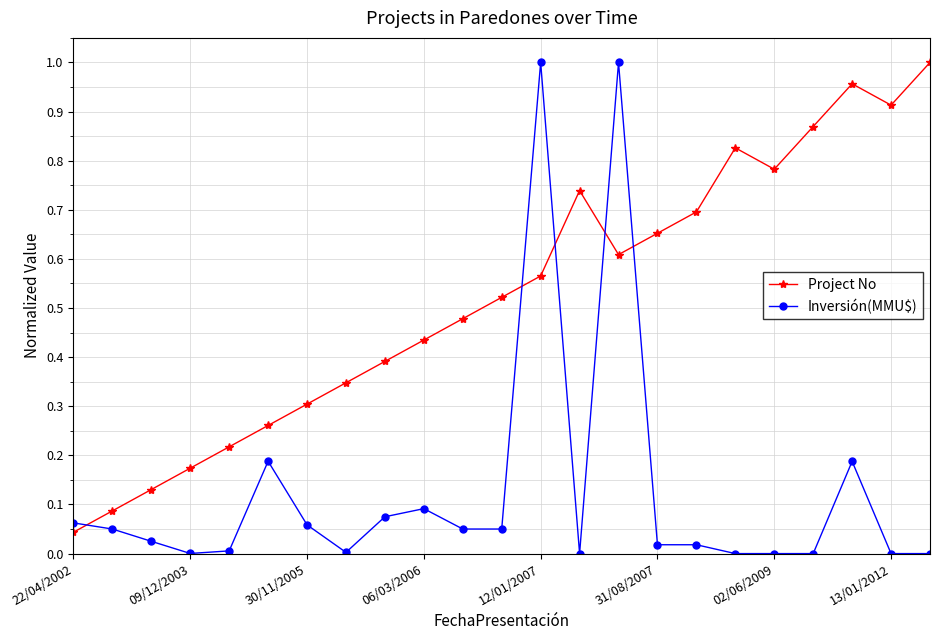

List the series in order of their overall mean, lowest first.

Inversión(MMU$), Project No